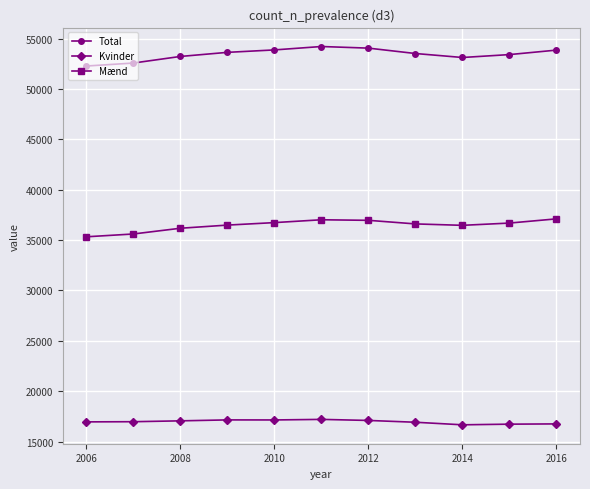

What is the average value of the Total series?

53426